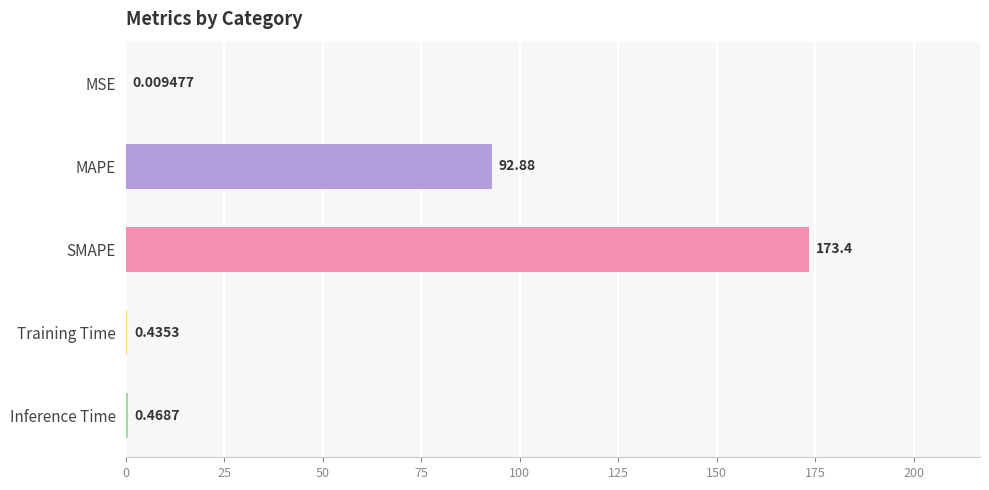

At which category does the chart reach its peak across all series?

SMAPE